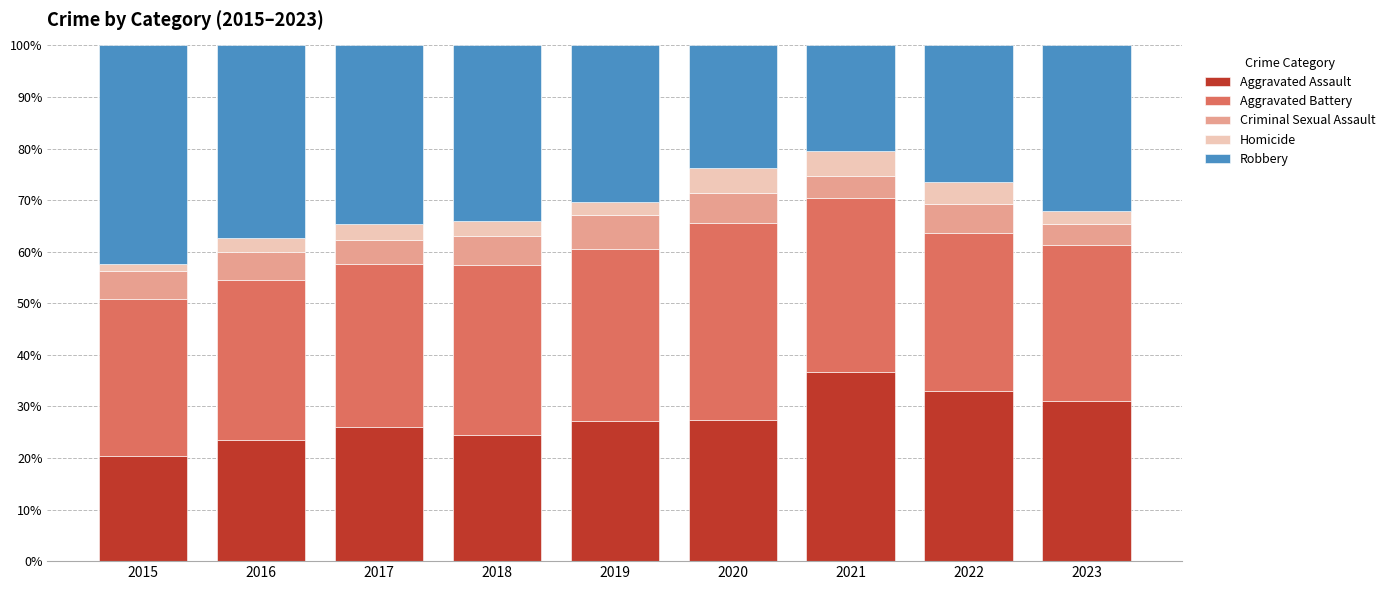

What is the total value across all series at 2017?

100.0